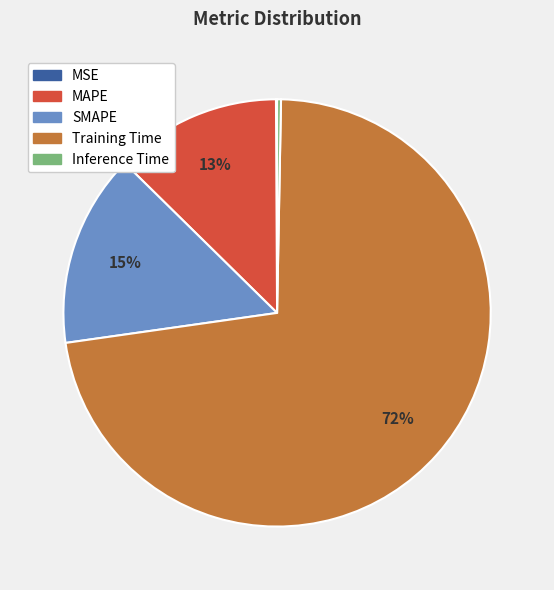

What is the largest slice in the pie chart?

Training Time